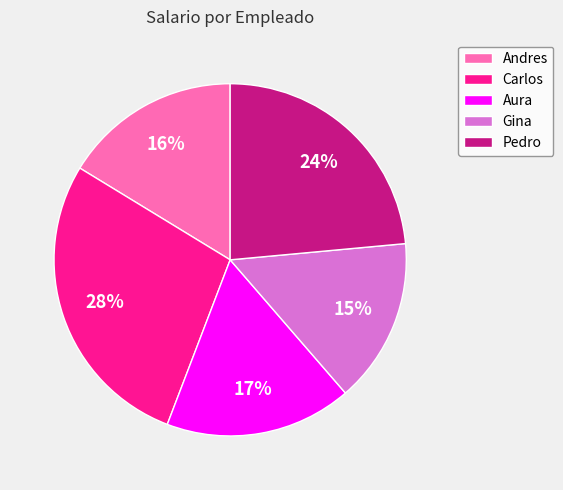

Does Carlos represent more than half of the total?

No